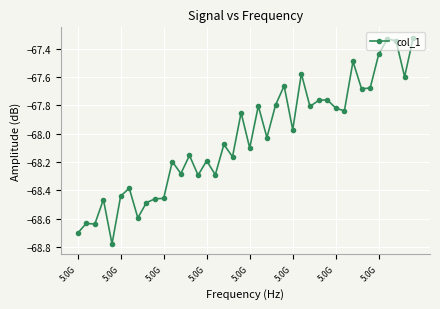

True or false: the data has more than 0 interior local peaks.

True